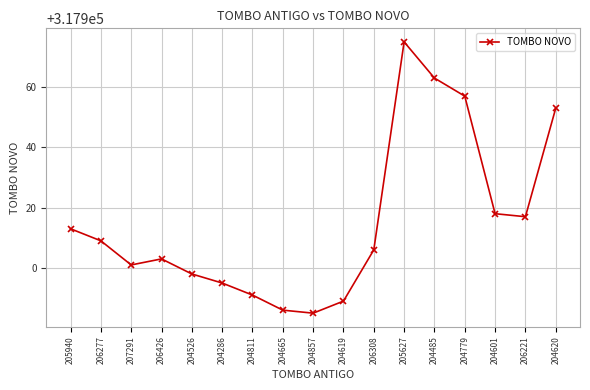

What position from the left is 206277?

2